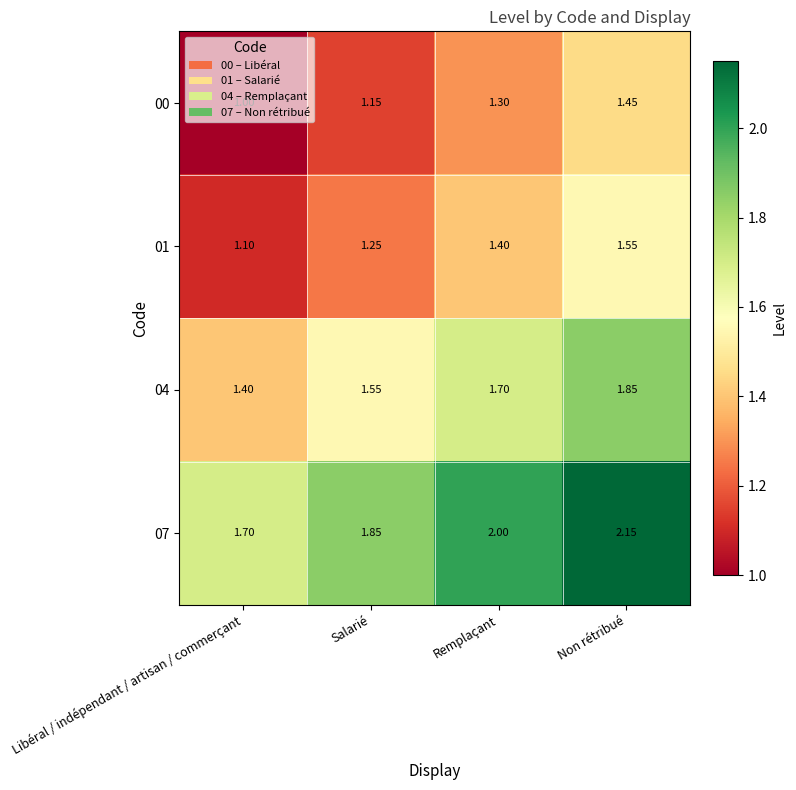

At which category is the sum across all series the highest?

Non rétribué